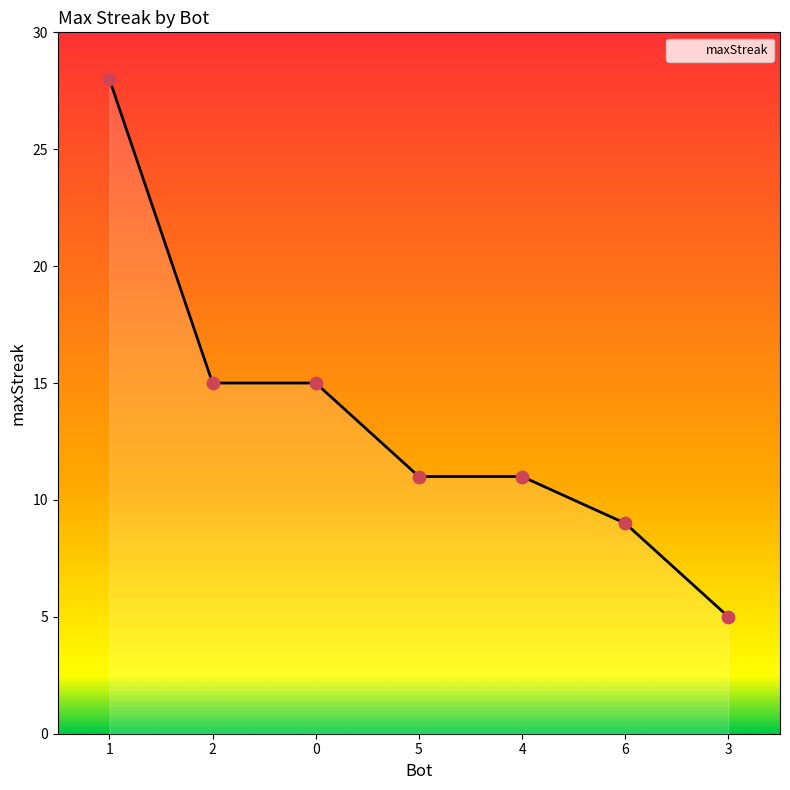

Approximately how many times larger is the value at 1 compared to 4?

2.5